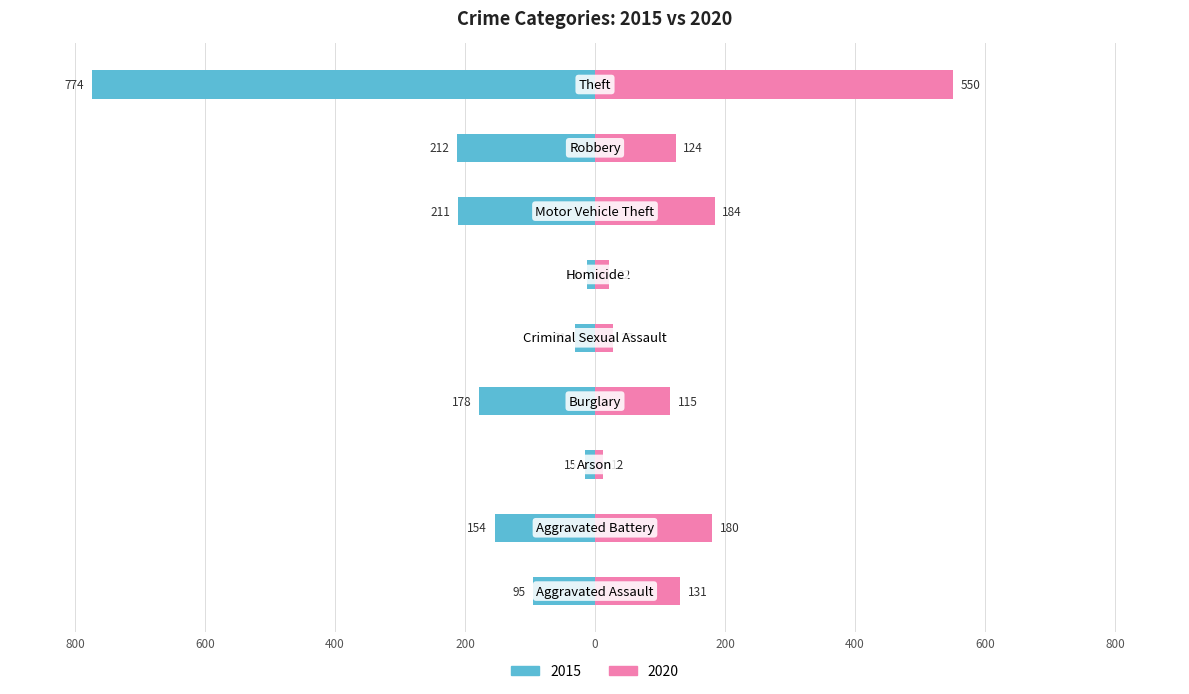

The 2020 series shows 181 at Aggravated Assault. True or false?

False